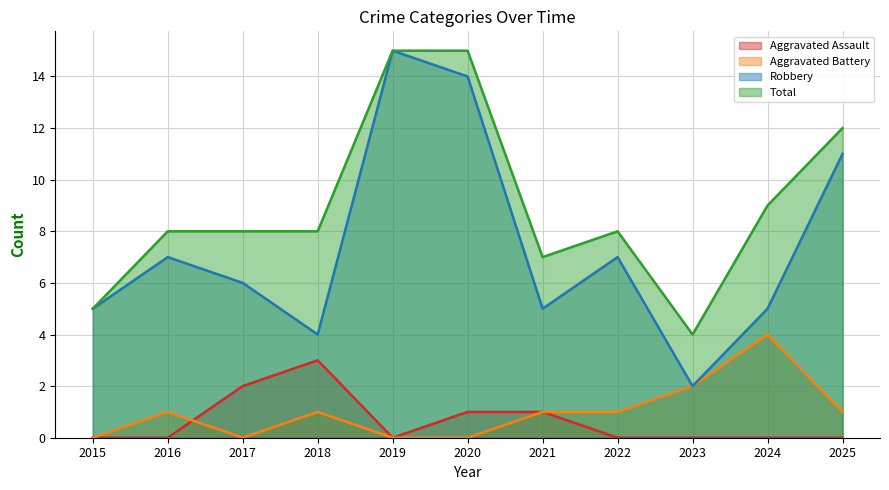

The Robbery series shows 9 at 2017. True or false?

False